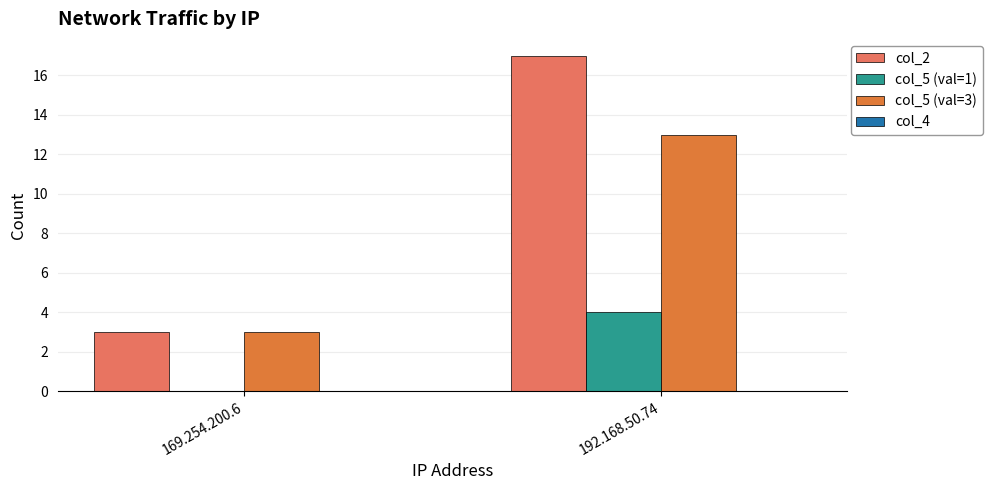

Reading right to left, list all the values displayed in this chart.

col_2: 17	3
col_5 (val=1): 4	0
col_5 (val=3): 13	3